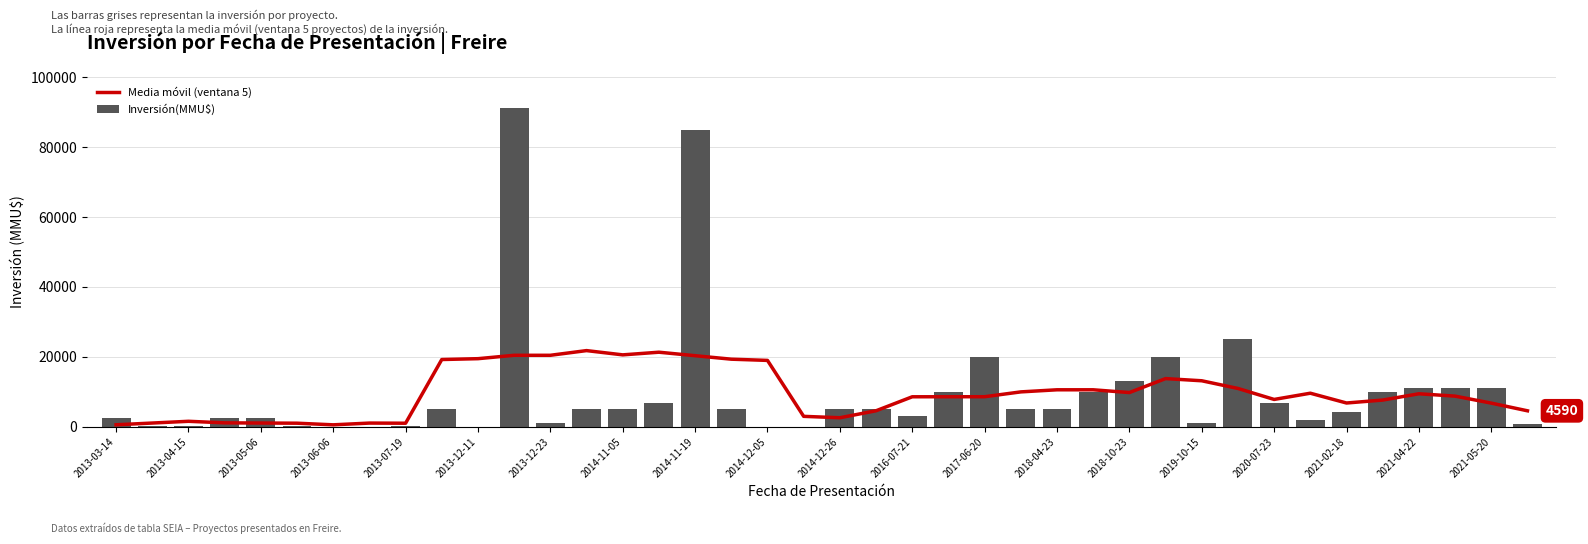

How many data points in Media móvil (ventana 5) are less than 8790?

20